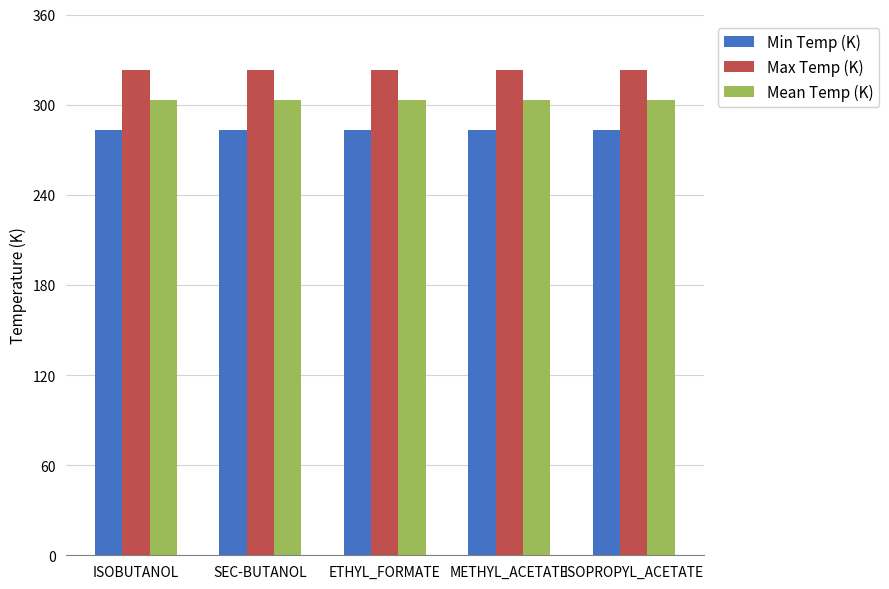

How many bars are there in total?

15